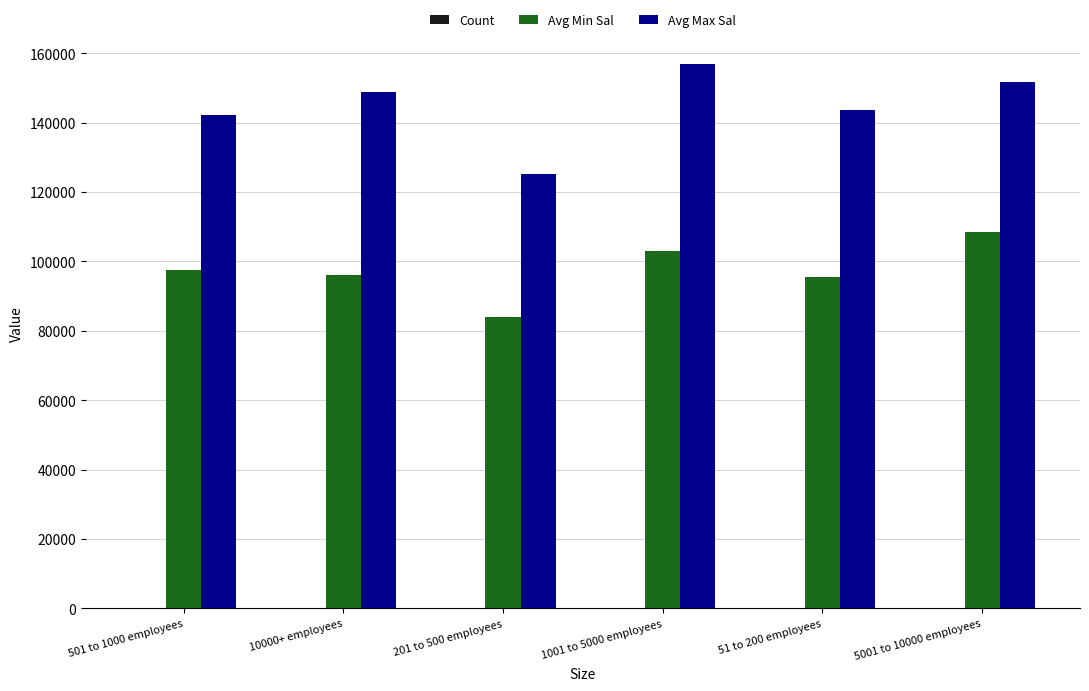

True or false: Avg Max Sal has a value of 86271.8 at 10000+ employees.

False